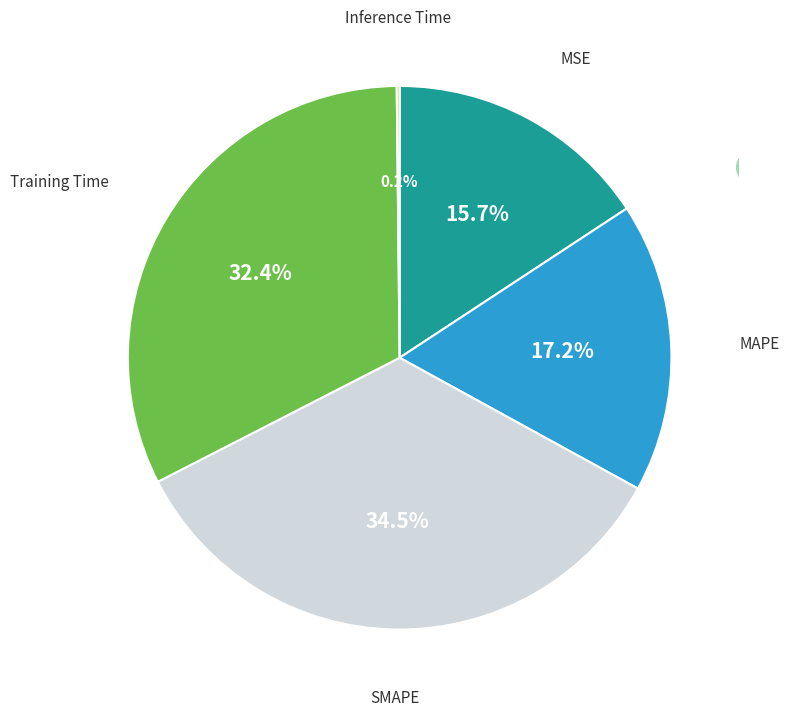

Is there any slice that represents more than half of the pie?

No